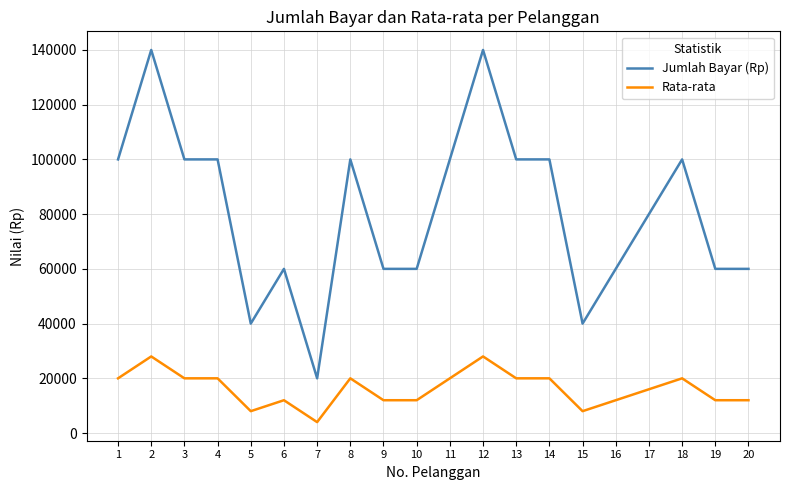

Rank the series by their maximum value, from highest to lowest.

Jumlah Bayar (Rp), Rata-rata